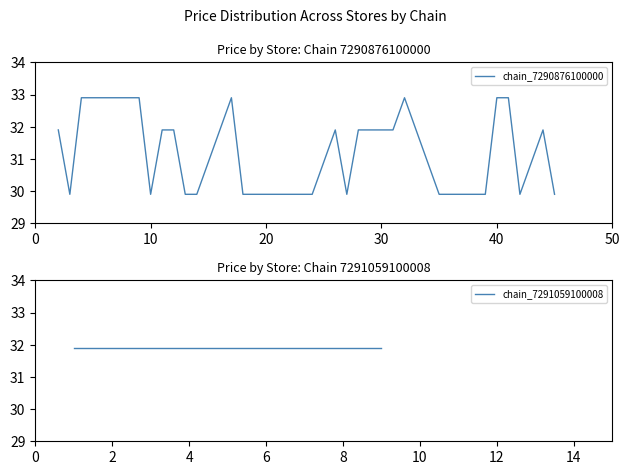

What is the lowest value of the chain_7290876100000 series?

29.9